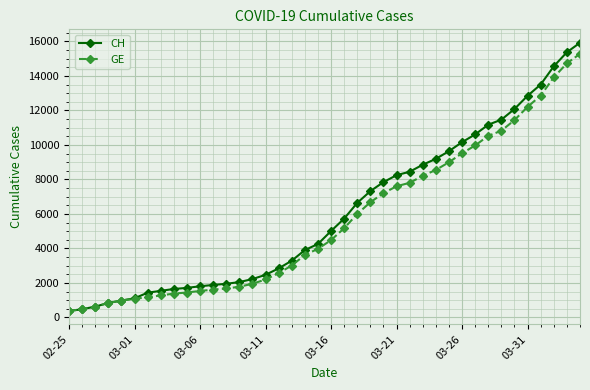

Rank the series by their average value, from highest to lowest.

CH, GE